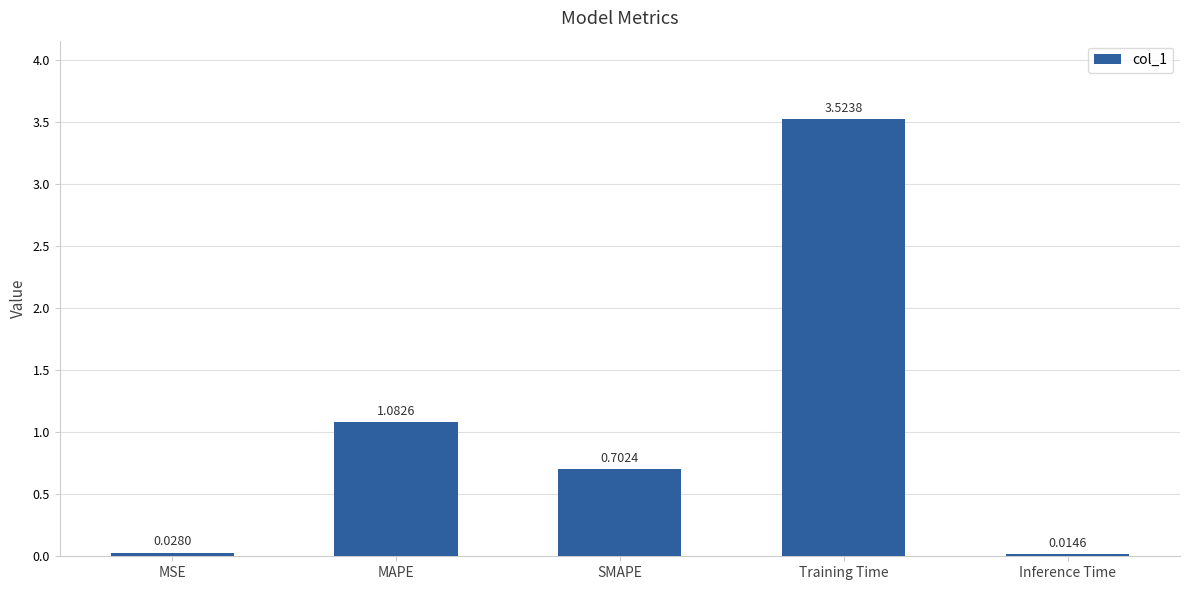

How many distinct data groups are displayed?

1